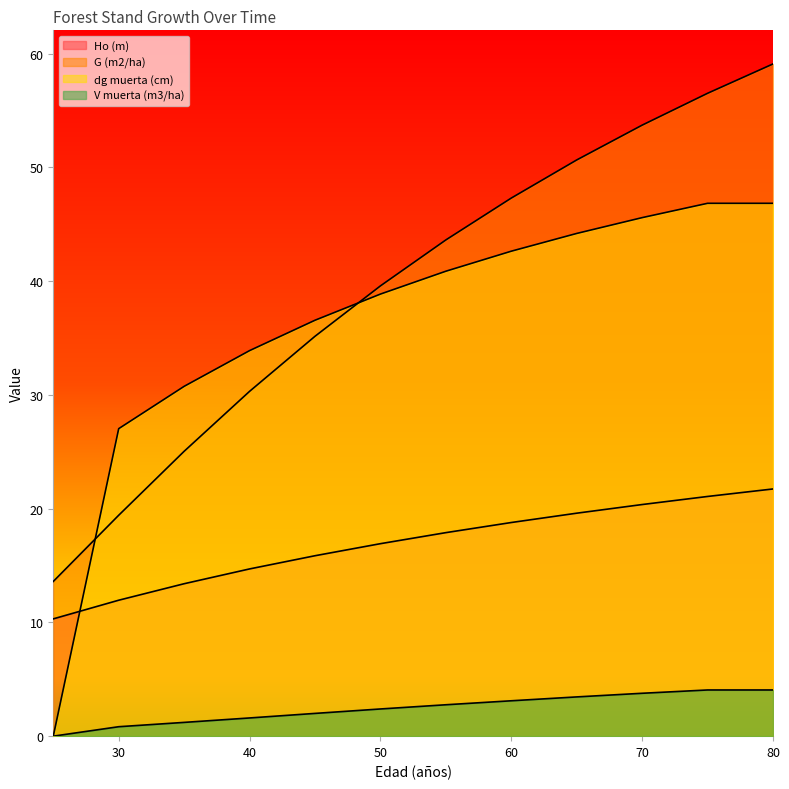

True or false: V muerta (m3/ha) and G (m2/ha) intersect in this chart.

False